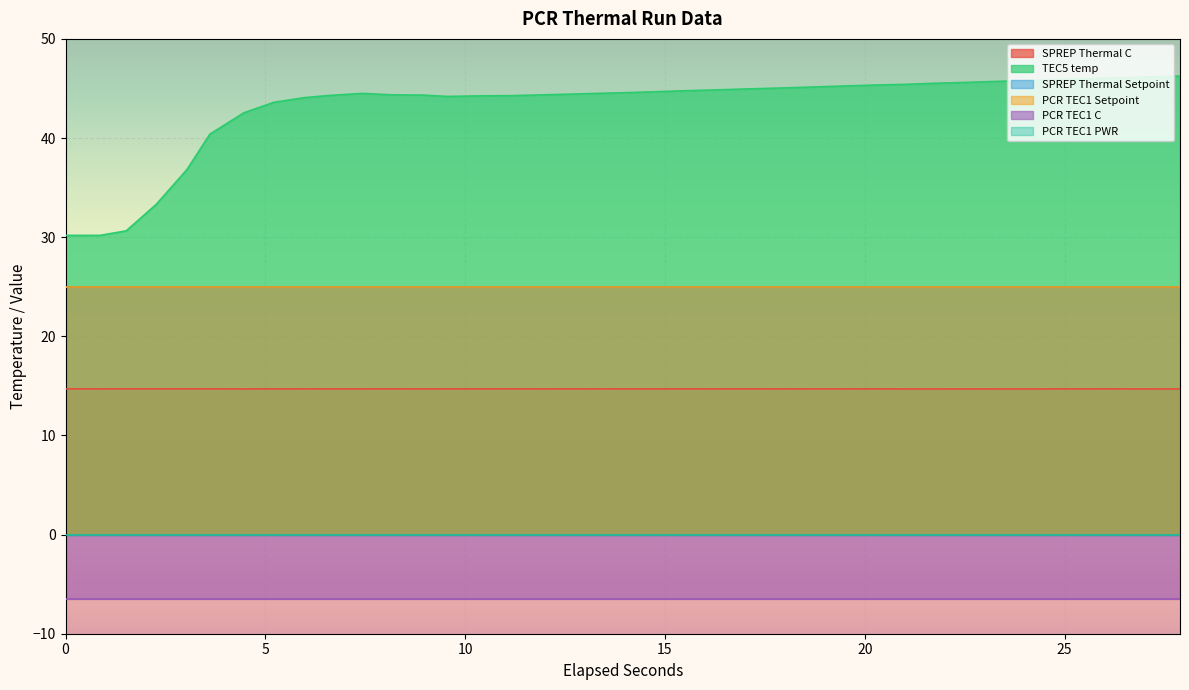

Rank the categories by SPREP Thermal C value from lowest to highest.

24.1964617, 21.0639214, 21.7031696, 23.3965699, 27.296138, 27.8875837, 4.4590743, 22.5498454, 8.9660144, 18.5705878, 19.4172149, 26.385574, 5.977042, 13.3763754, 17.803532, 24.8516777, 0.8626925, 6.5525255, 14.1283642, 16.3494218, 25.618627, 5.2102418, 7.4311208, 14.8943152, 11.9222649, 15.485733, 20.2968762, 8.166154, 9.5406358, 10.3883685, 12.4977257, 2.2689303, 3.6123361, 11.1553175, 17.0206265, 0, 1.5179387, 3.0368749